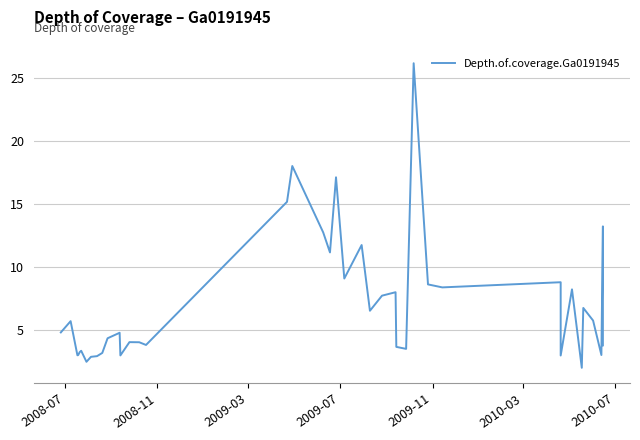

Does the chart have visible grid lines?

Yes